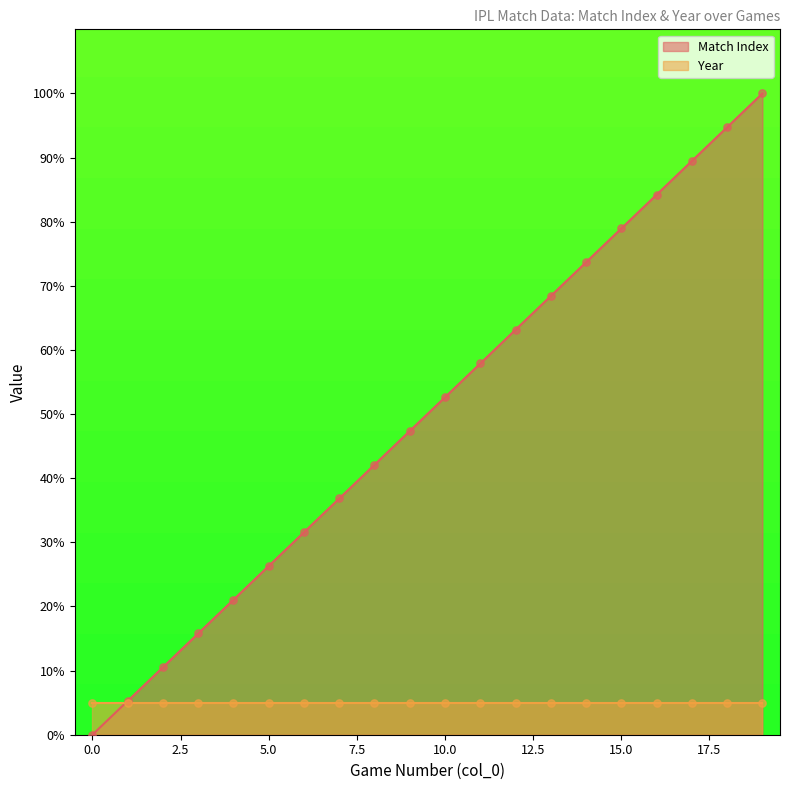

Between 14 and 11, which is larger?

14